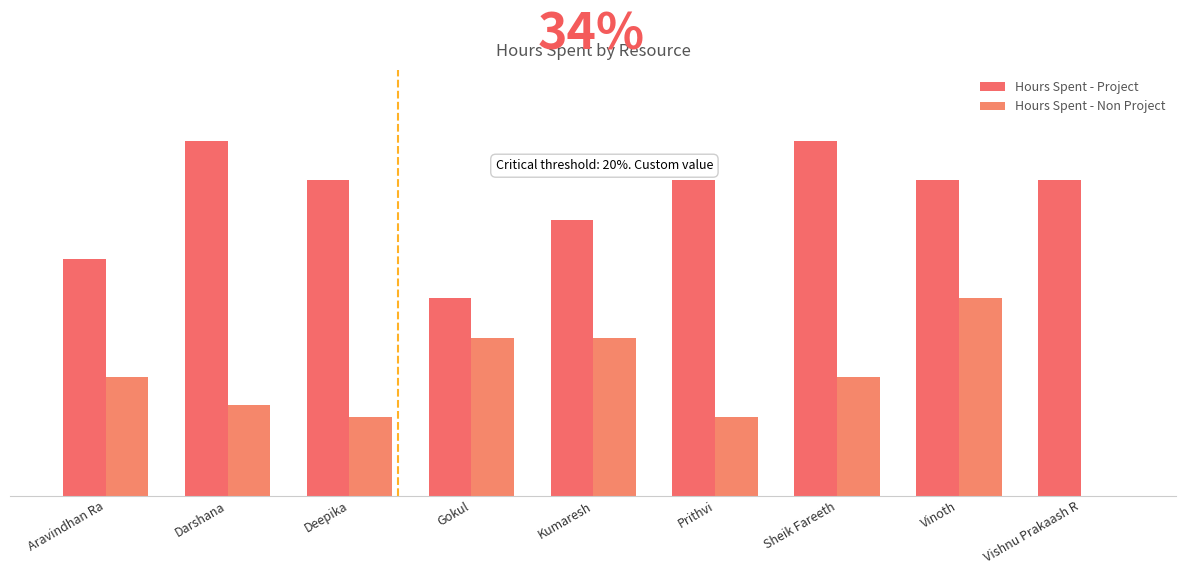

What is the value of the Hours Spent - Project bar at the 8th from the left?

4.0